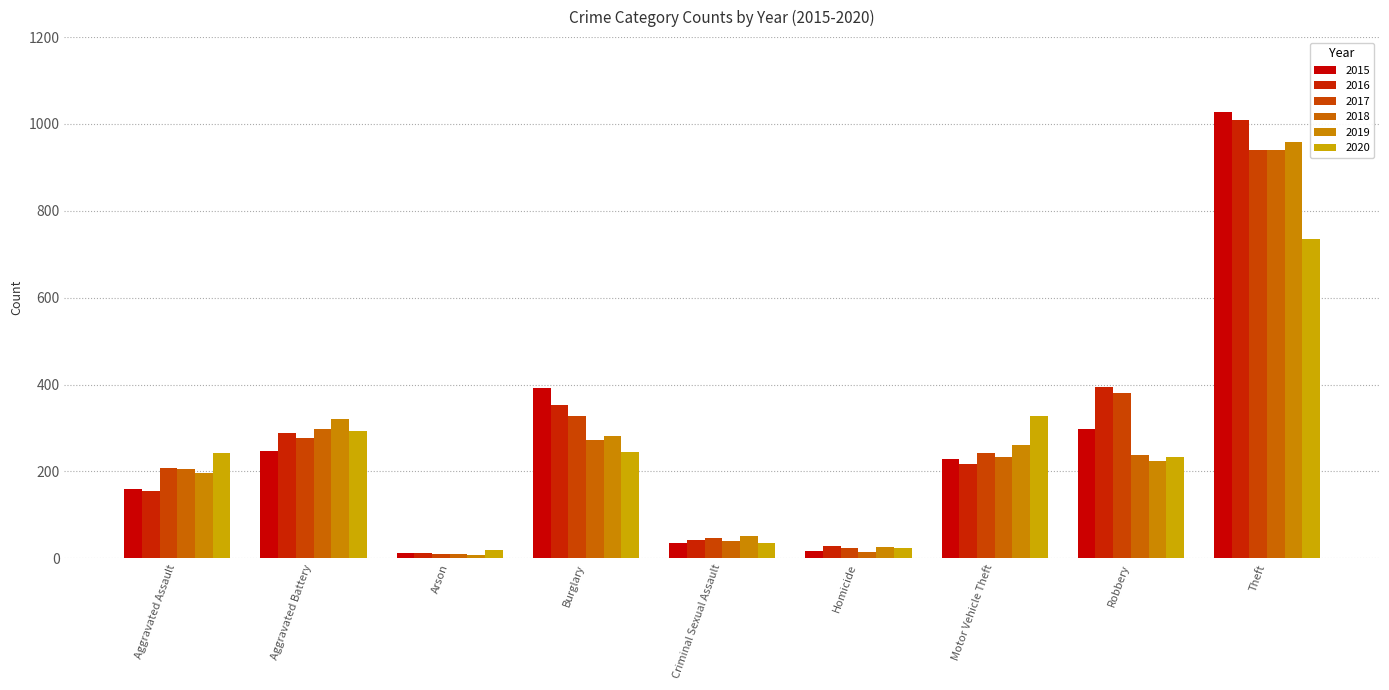

Which has a higher value, Motor Vehicle Theft or Arson?

Motor Vehicle Theft